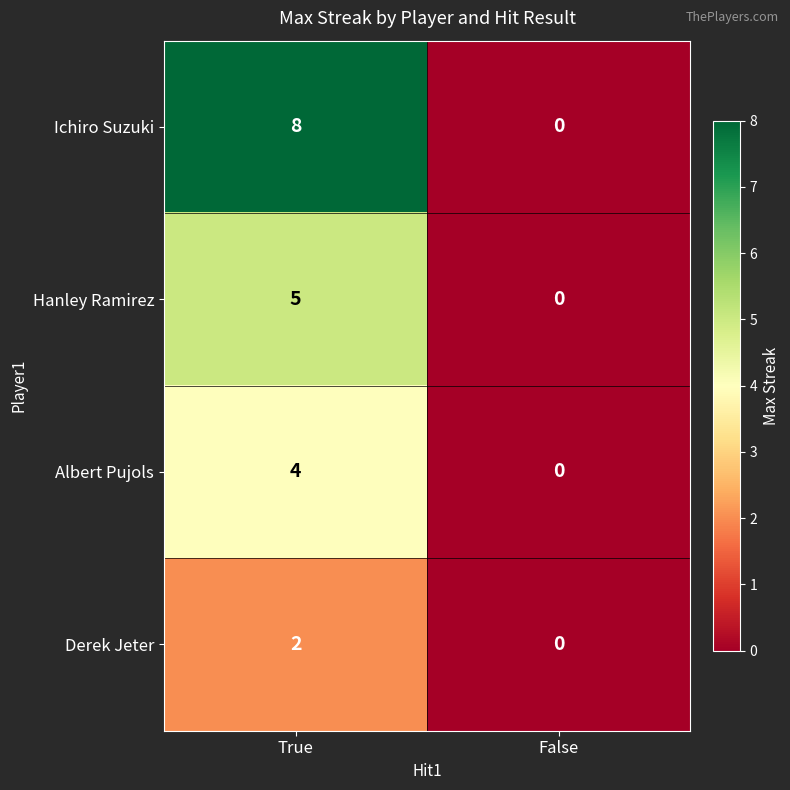

At which category does the chart reach its minimum across all series?

False